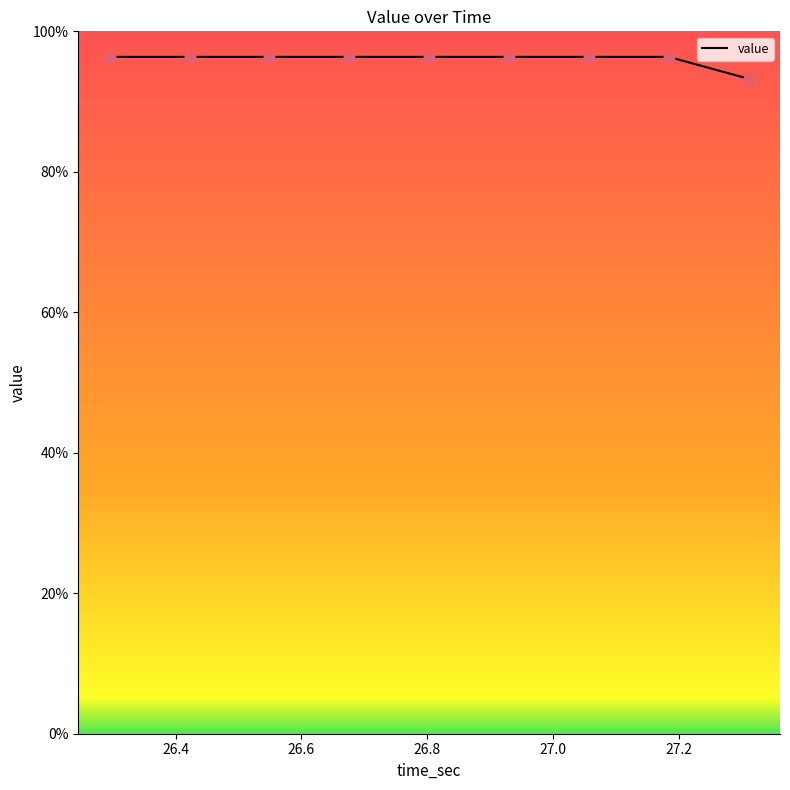

What is the maximum value shown in the chart?

96.4